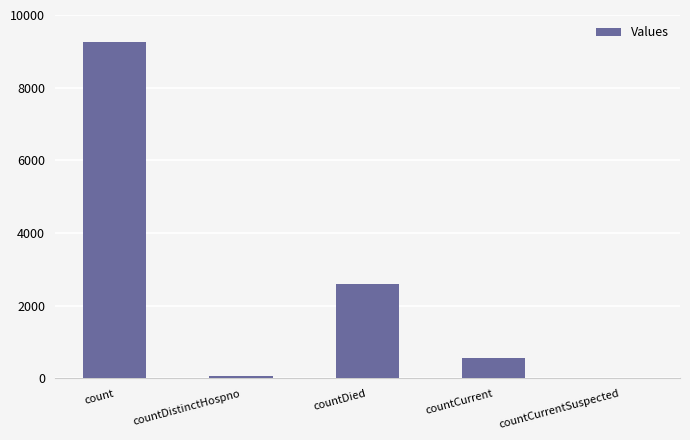

Where is the data nearest to the value 4623?

countDied